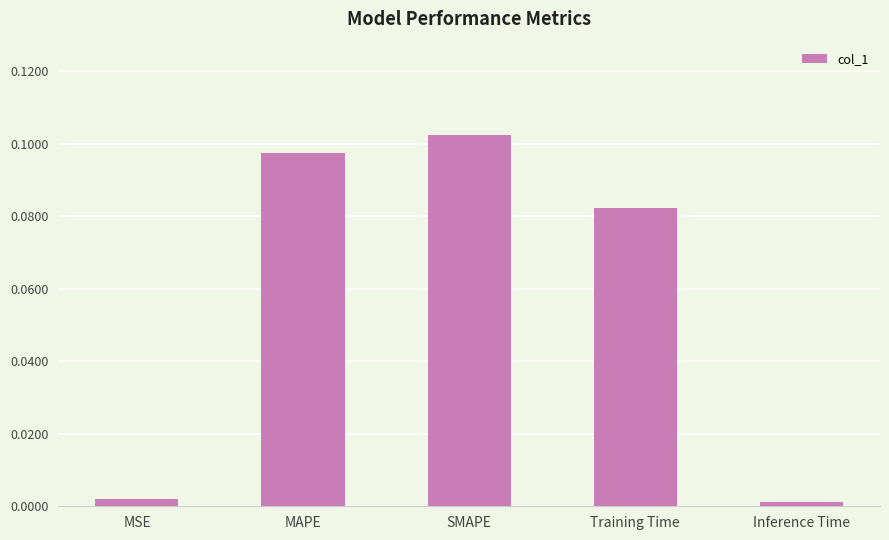

What is the label of the 4th bar from the right?

MAPE